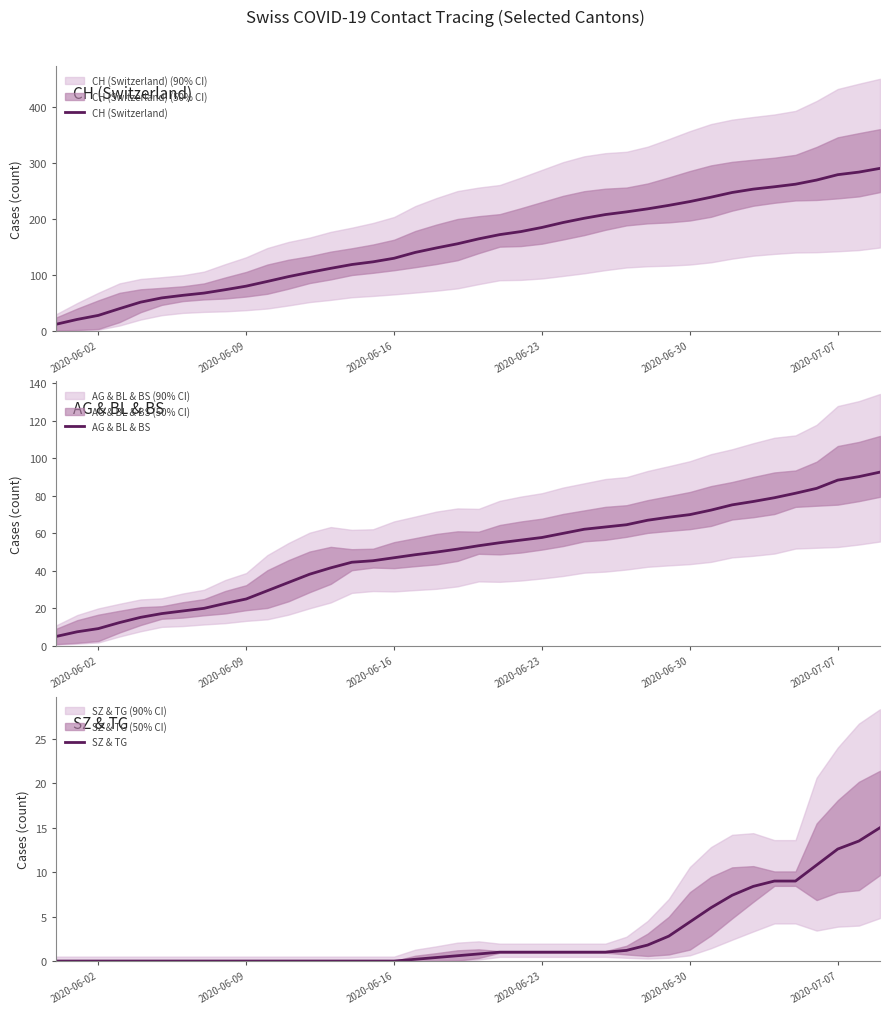

What is the highest value of the AG & BL & BS series?

92.7